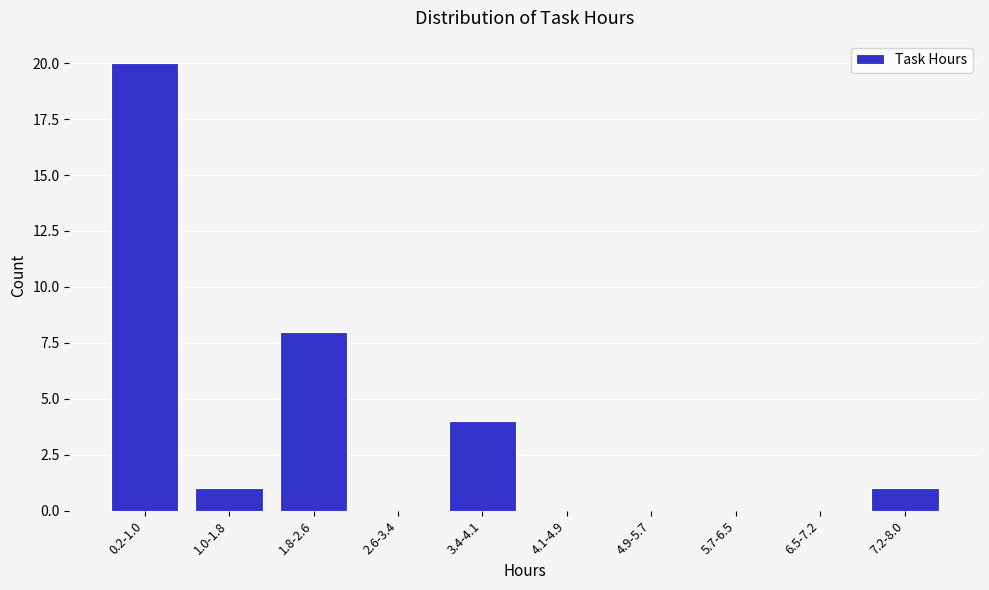

Reading left to right, extract all data points from this chart.

0.2-1.0=20	1.0-1.8=1	1.8-2.6=8	2.6-3.4=0	3.4-4.1=4	4.1-4.9=0	4.9-5.7=0	5.7-6.5=0	6.5-7.2=0	7.2-8.0=1